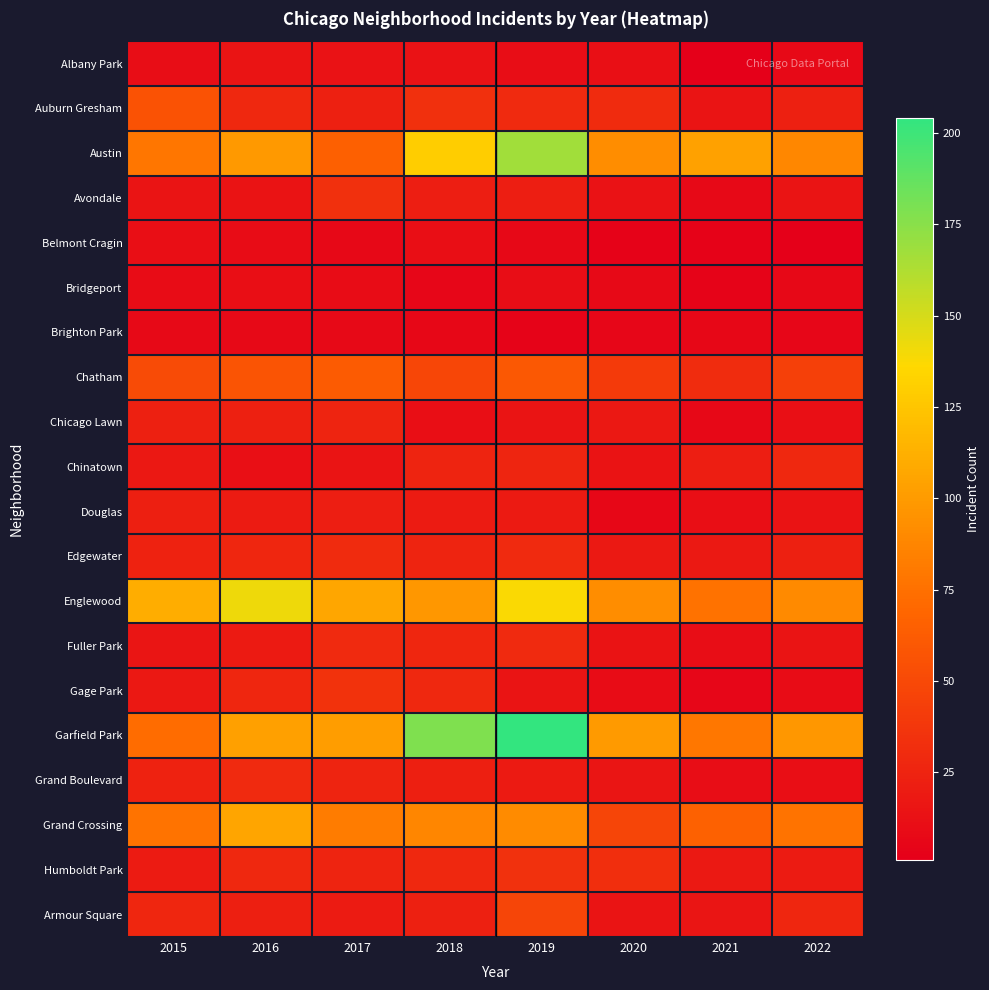

List the series in order of their peak value, lowest first.

Brighton Park, Belmont Cragin, Bridgeport, Albany Park, Douglas, Chicago Lawn, Chinatown, Fuller Park, Grand Boulevard, Edgewater, Avondale, Humboldt Park, Gage Park, Armour Square, Auburn Gresham, Chatham, Grand Crossing, Englewood, Austin, Garfield Park